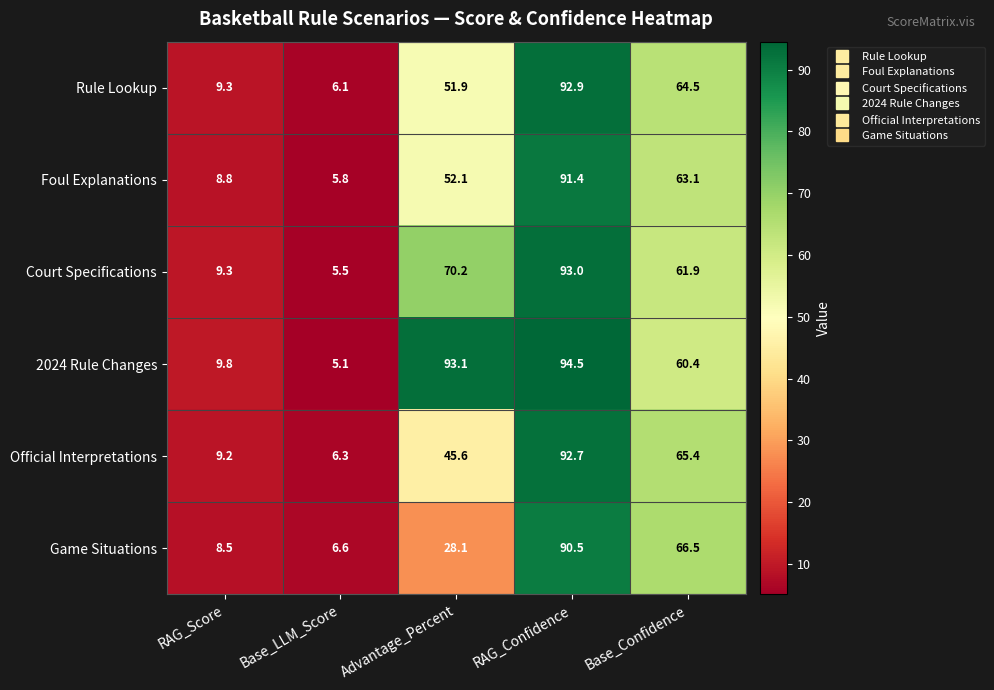

List the series in order of their peak value, highest first.

2024 Rule Changes, Court Specifications, Rule Lookup, Official Interpretations, Foul Explanations, Game Situations